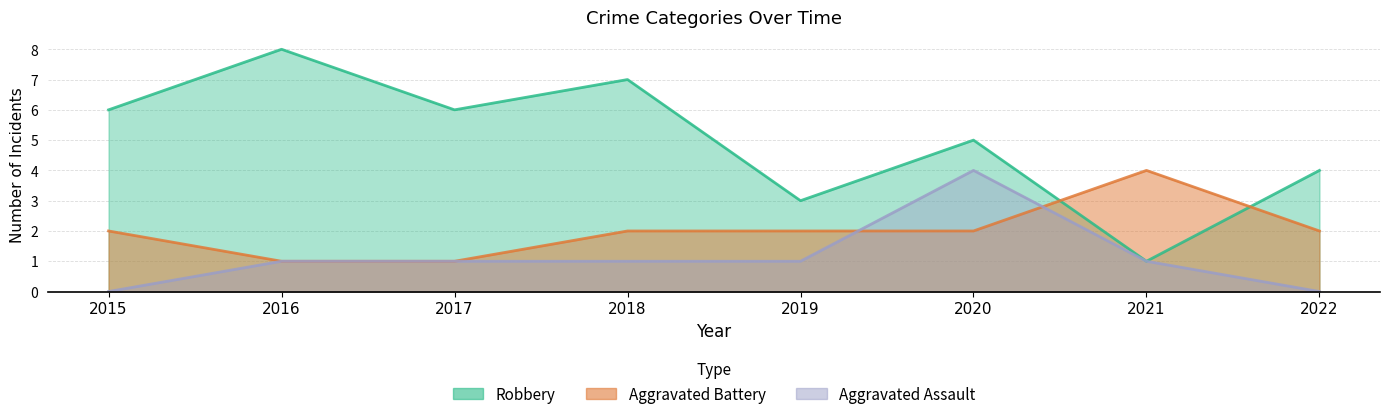

What is the total value across all series at 2018?

10